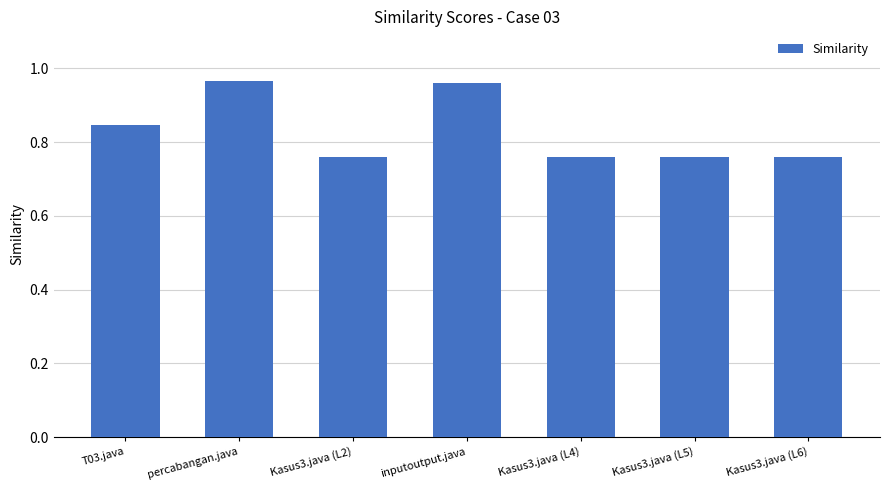

What is the difference between the second highest and second lowest values?

0.2